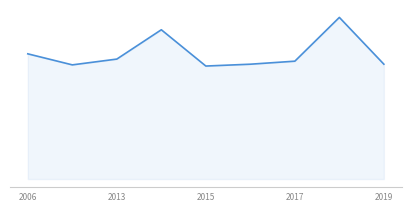

What is the label of the 3rd point from the left?

2013